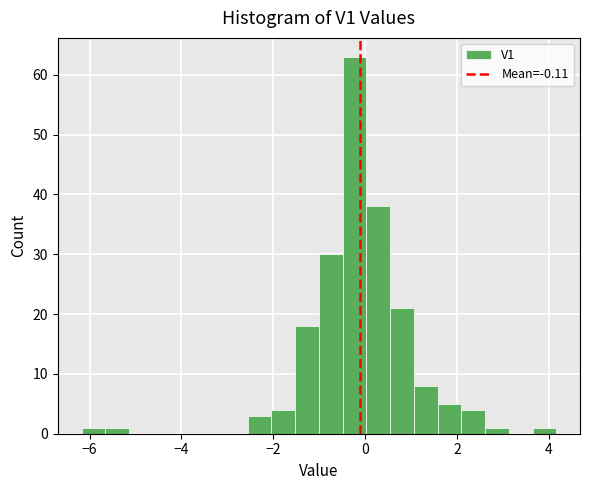

Around what value on the x-axis is the tallest bar? Give the approximate position of its centre, as read against the axis.

-0.2